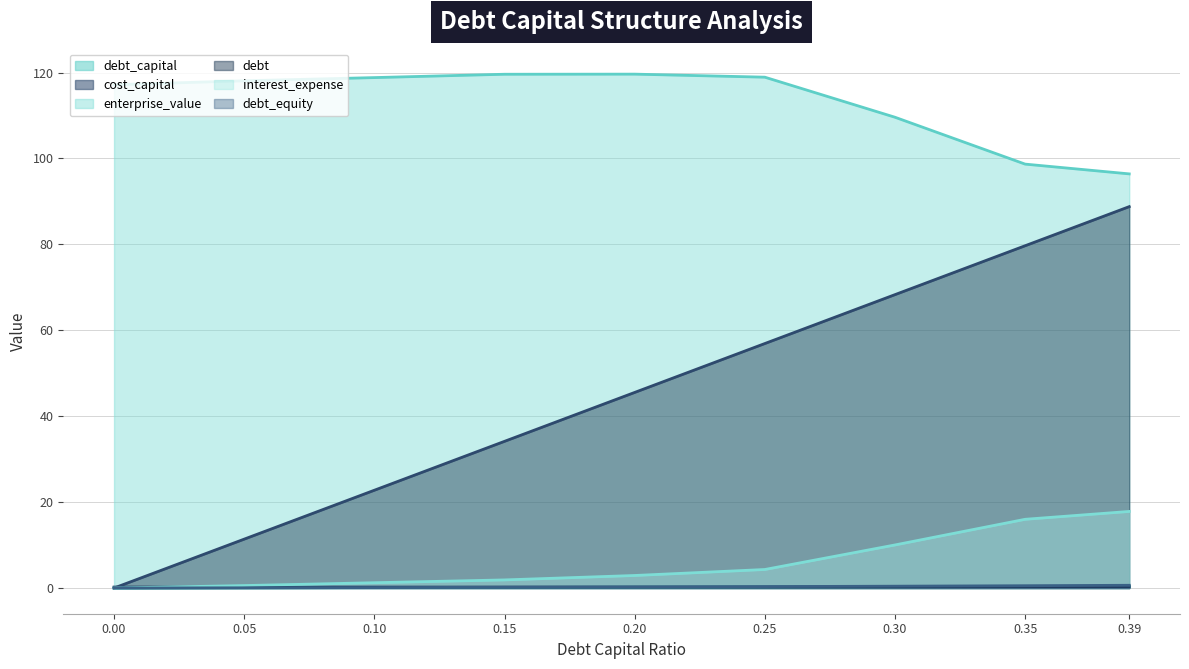

Reading left to right, extract all data points from this chart.

debt_capital: 0.0	0.1	0.1	0.1	0.2	0.2	0.3	0.3	0.4
cost_capital: 0.2	0.2	0.2	0.2	0.2	0.2	0.2	0.3	0.3
enterprise_value: 117.2	118.1	118.8	119.6	119.6	118.9	109.6	98.7	96.4
debt: 0.0	11.4	22.8	34.1	45.5	56.9	68.3	79.7	88.8
interest_expense: 0.0	0.6	1.2	1.9	2.9	4.3	10.0	16.0	17.8
debt_equity: 0.0	0.1	0.1	0.2	0.2	0.3	0.4	0.5	0.6